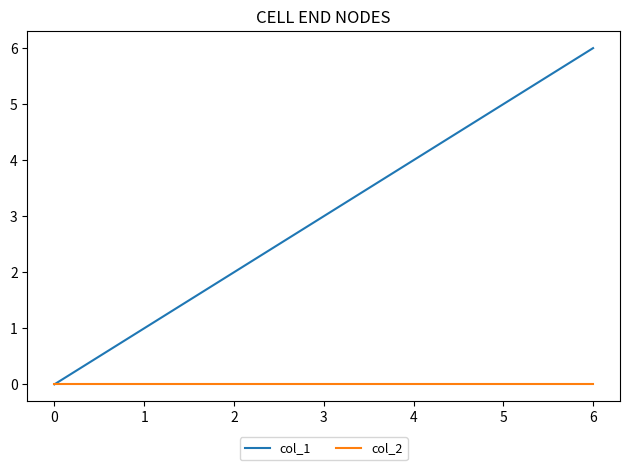

What are all the series names shown in the legend?

col_1, col_2